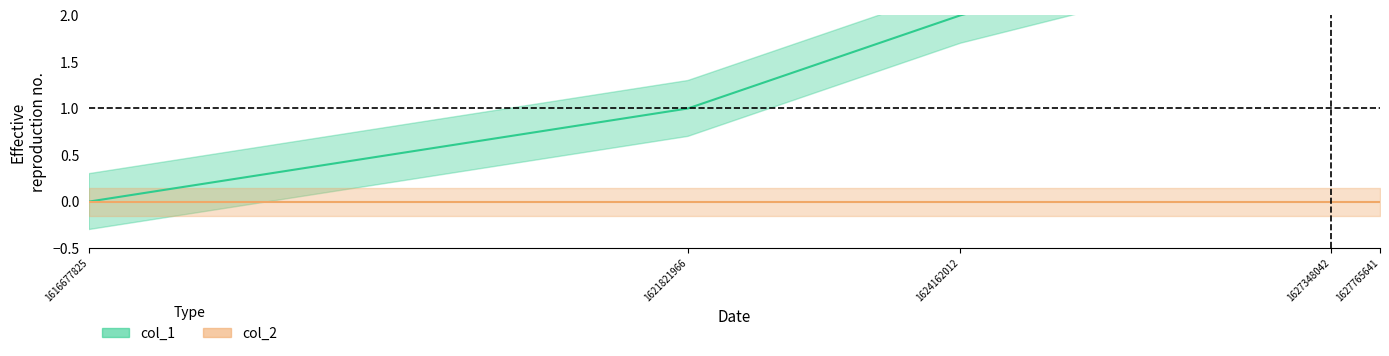

What is the sum of the values at 1624162012 and 1627348042?

5